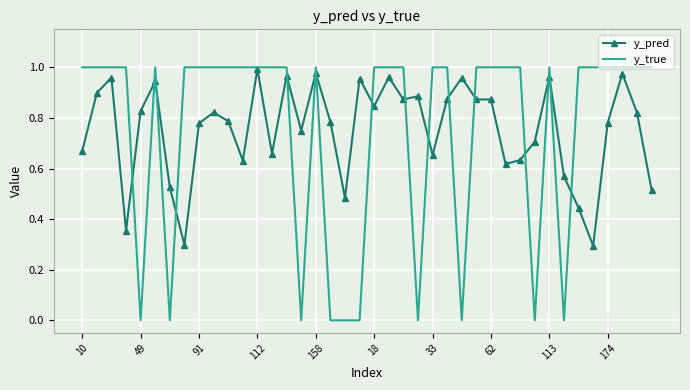

Which series has the widest spread of values?

y_true